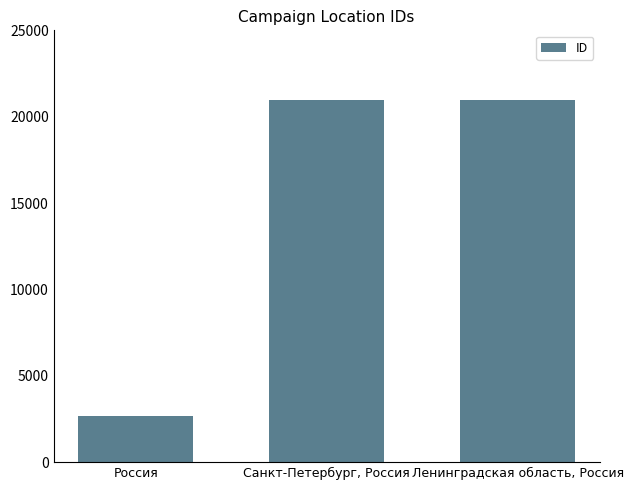

What is the change in value from Россия to Санкт-Петербург, Россия?

+18325